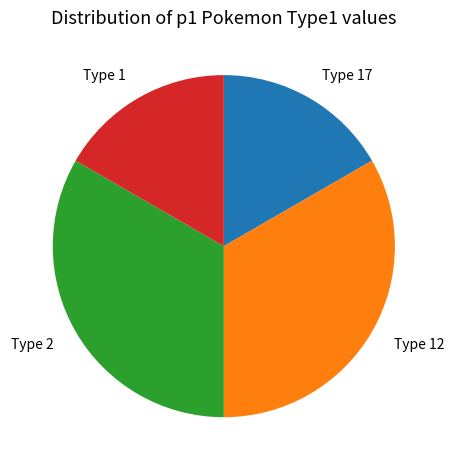

Between Type 17 and Type 2, which is larger?

Type 2